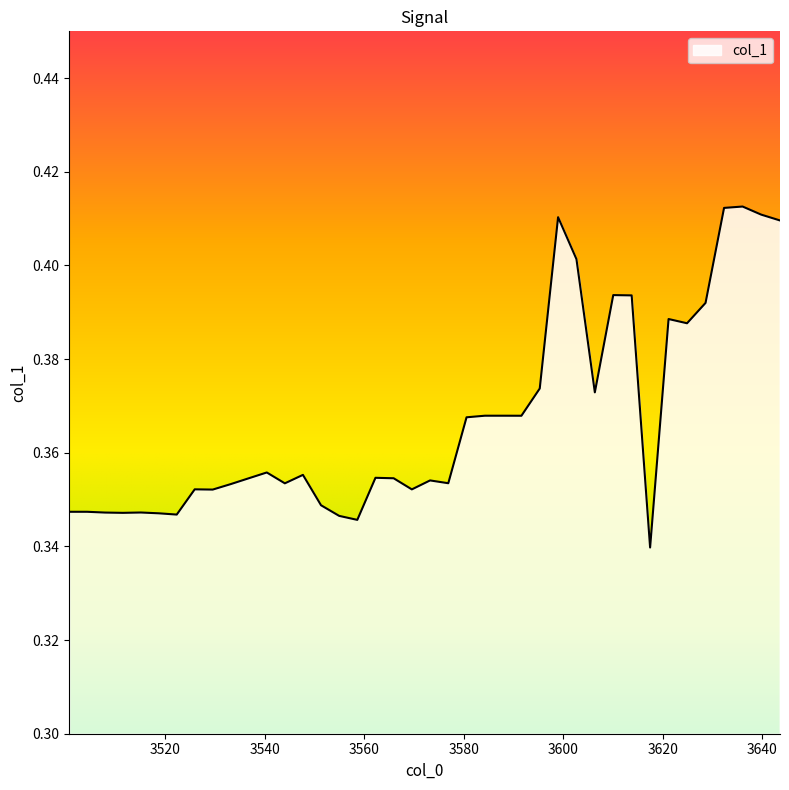

How many values are between 0 and 1?

40